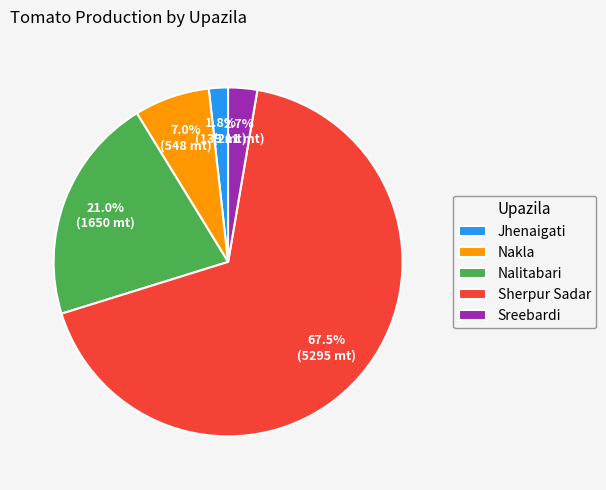

Which slice is the largest?

Sherpur Sadar